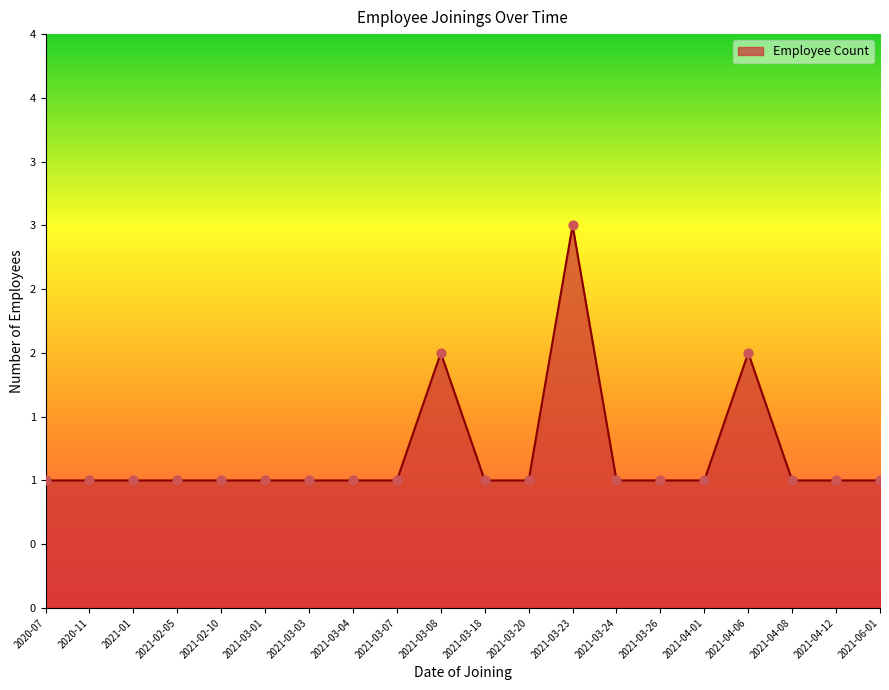

Approximately how many times larger is the value at 2021-03-23 compared to 2021-03-20?

3.0